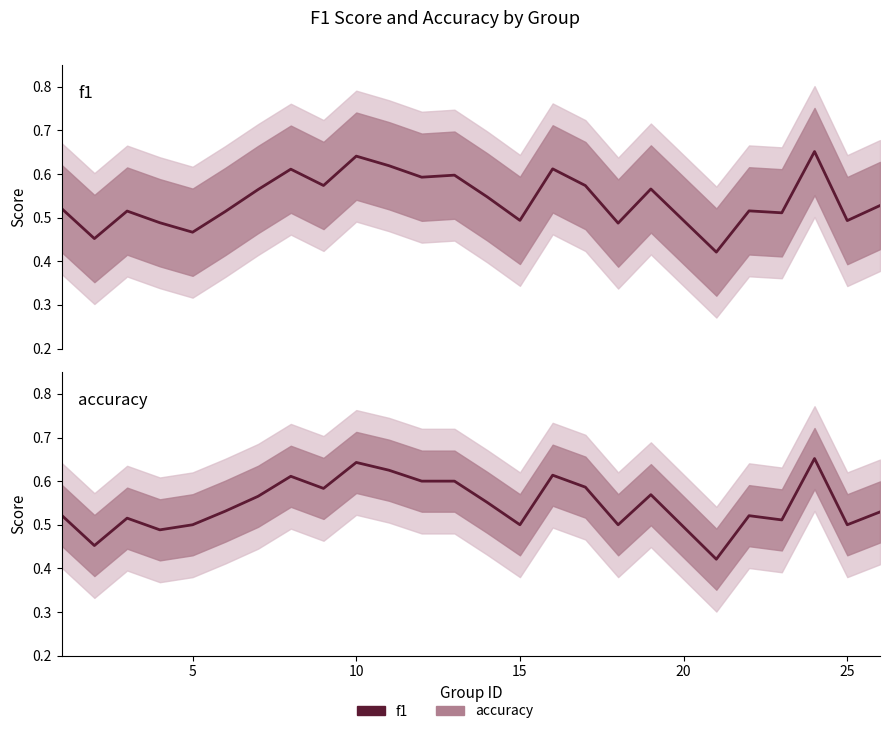

True or false: f1 and accuracy intersect in this chart.

False